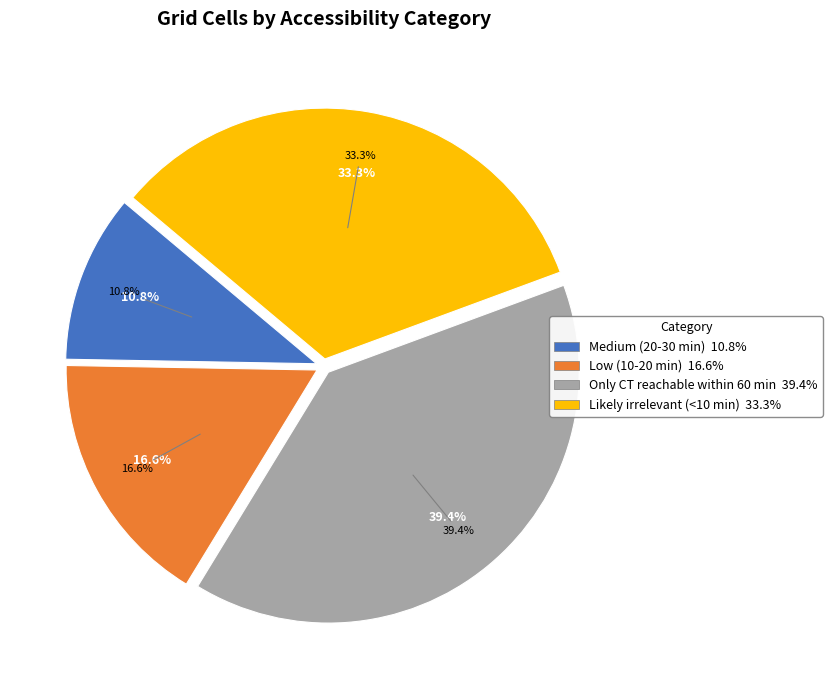

What portion of the pie excludes Likely irrelevant (<10 min)?

66.7%